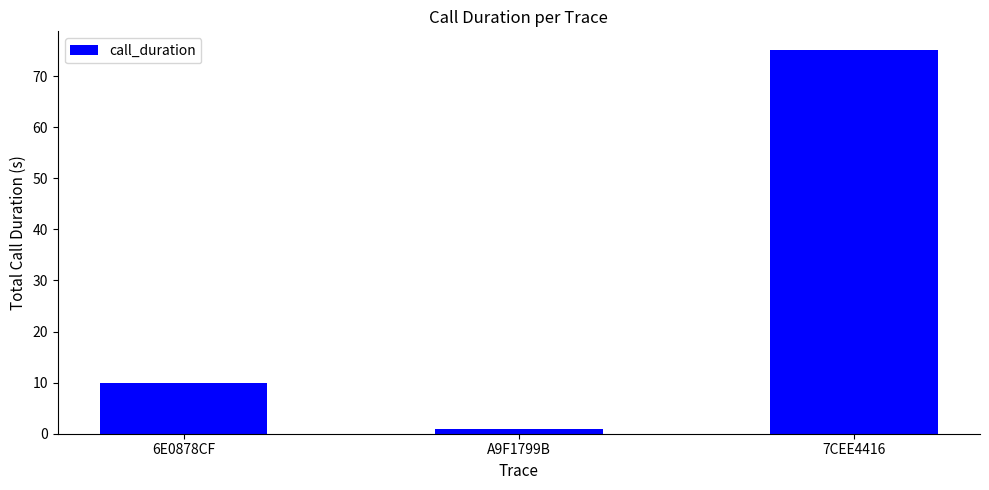

What is the smallest value displayed?

1